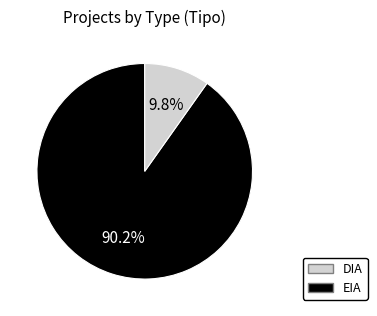

To the nearest percent, what is the combined percentage of EIA and DIA?

100%